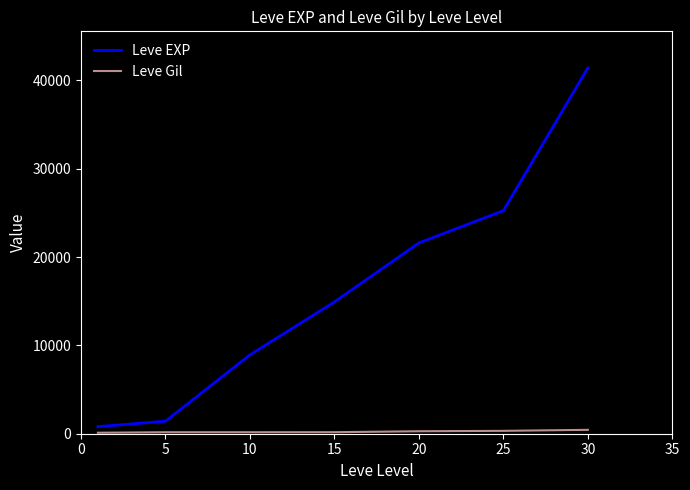

Which series has the widest spread of values?

Leve EXP